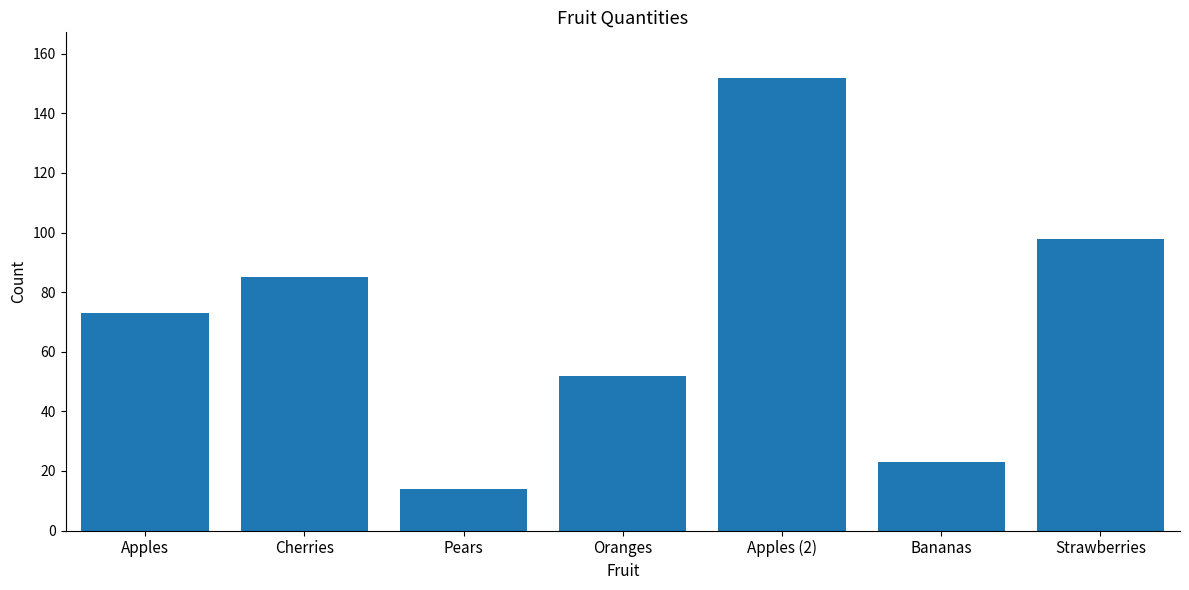

Reading left to right, what are all the values shown in this chart?

73	85	14	52	152	23	98